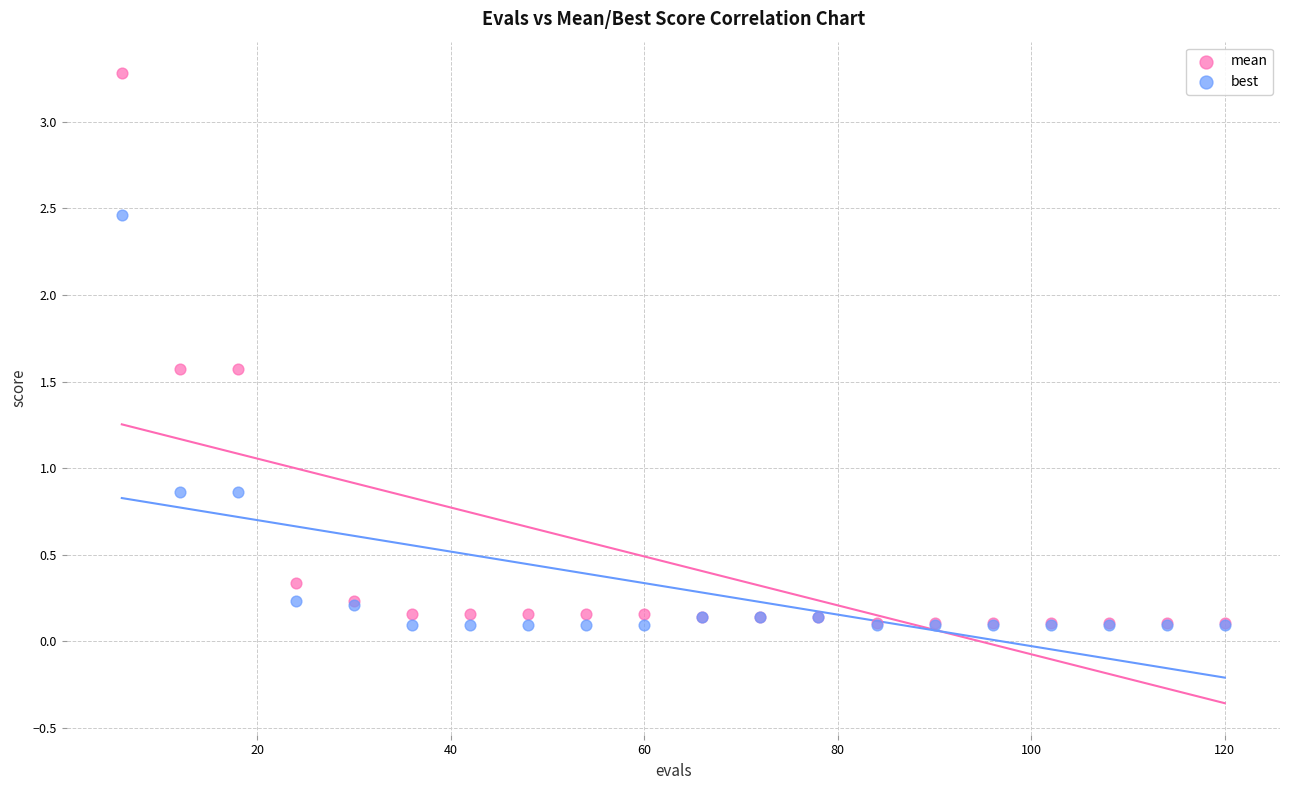

Which series contains the highest Y value?

mean